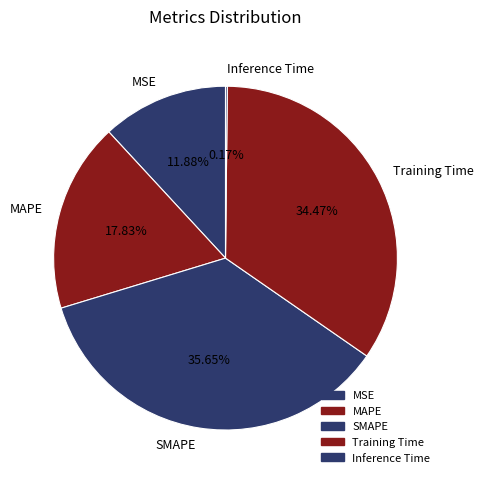

What is the largest slice in the pie chart?

SMAPE